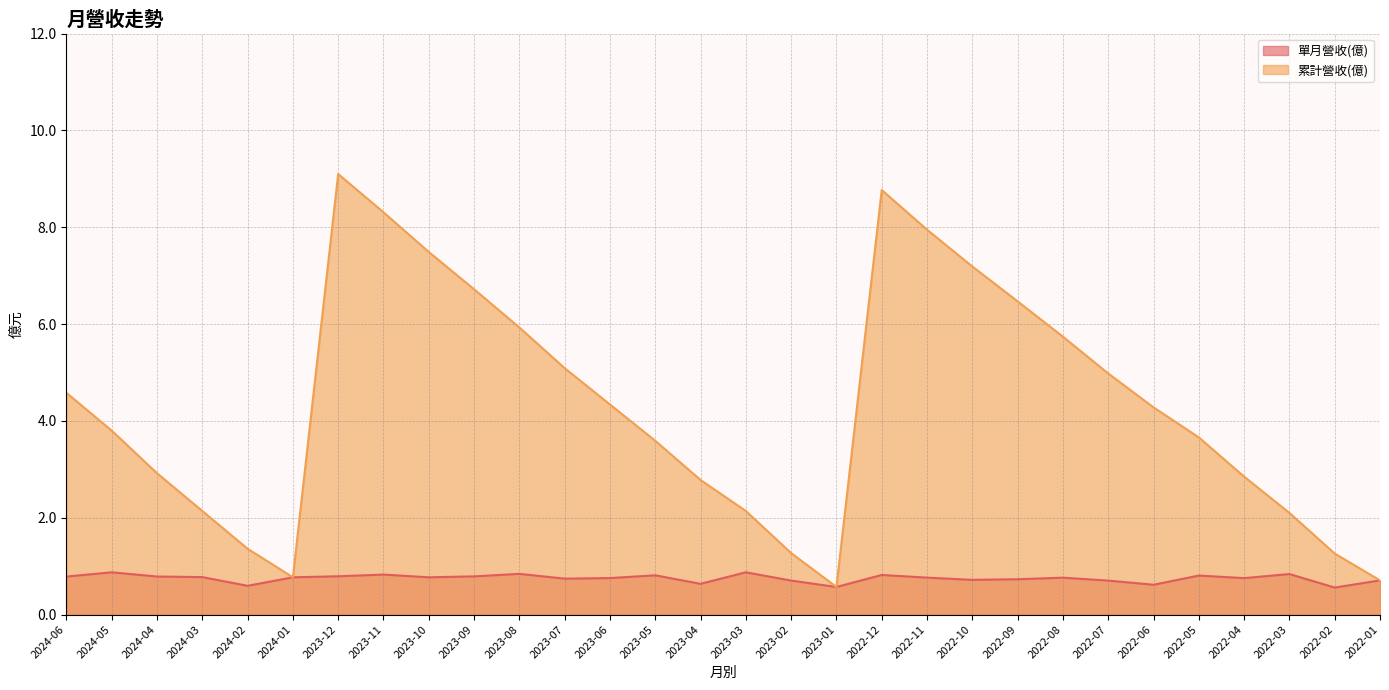

True or false: 累計營收(億) and 單月營收(億) cross at least once.

False